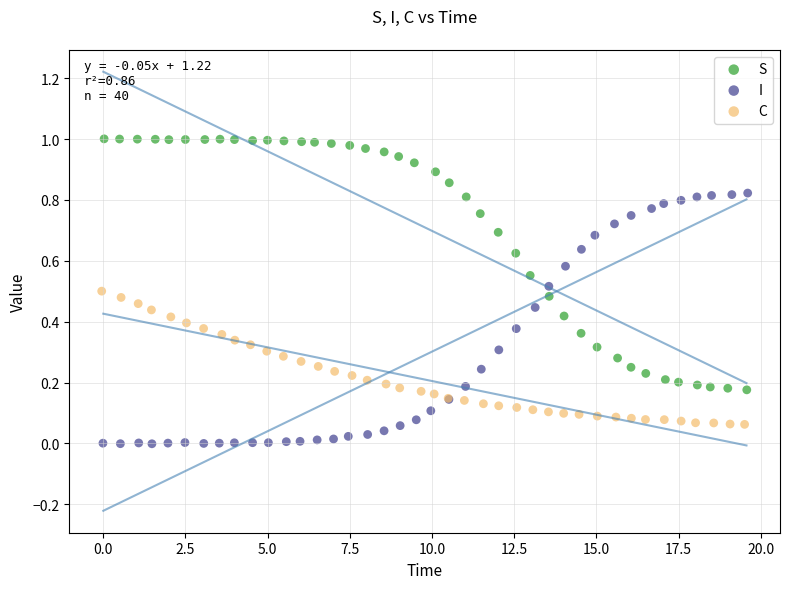

Which series contains the highest Y value?

S